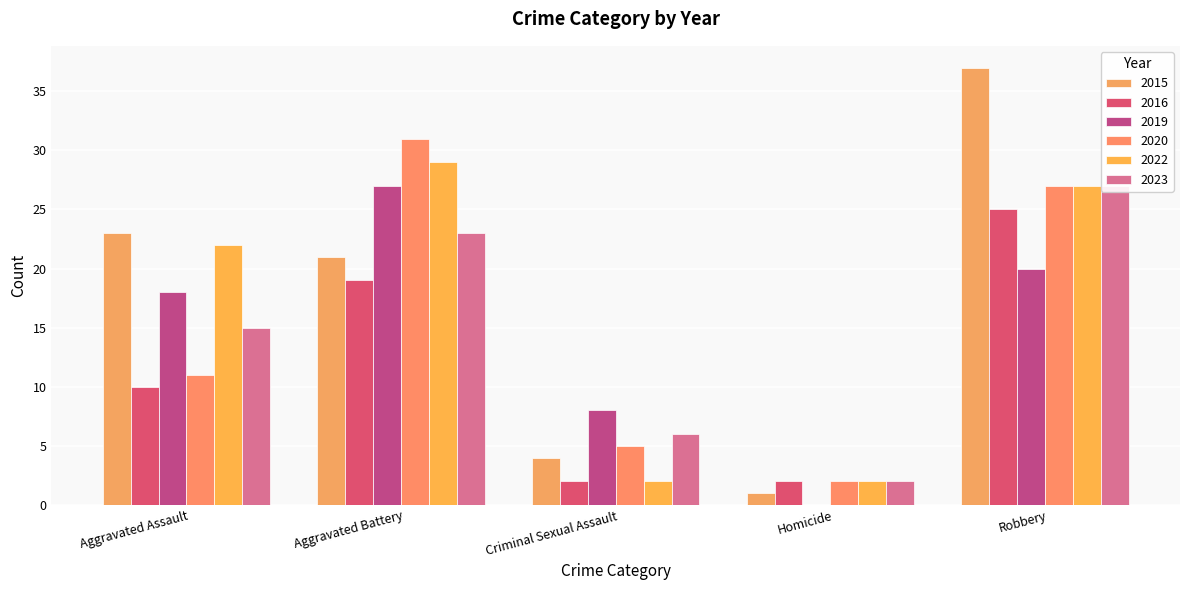

Reading right to left, what are all the values shown in this chart?

2015: 37	1	4	21	23
2016: 25	2	2	19	10
2019: 20	0	8	27	18
2020: 27	2	5	31	11
2022: 27	2	2	29	22
2023: 27	2	6	23	15